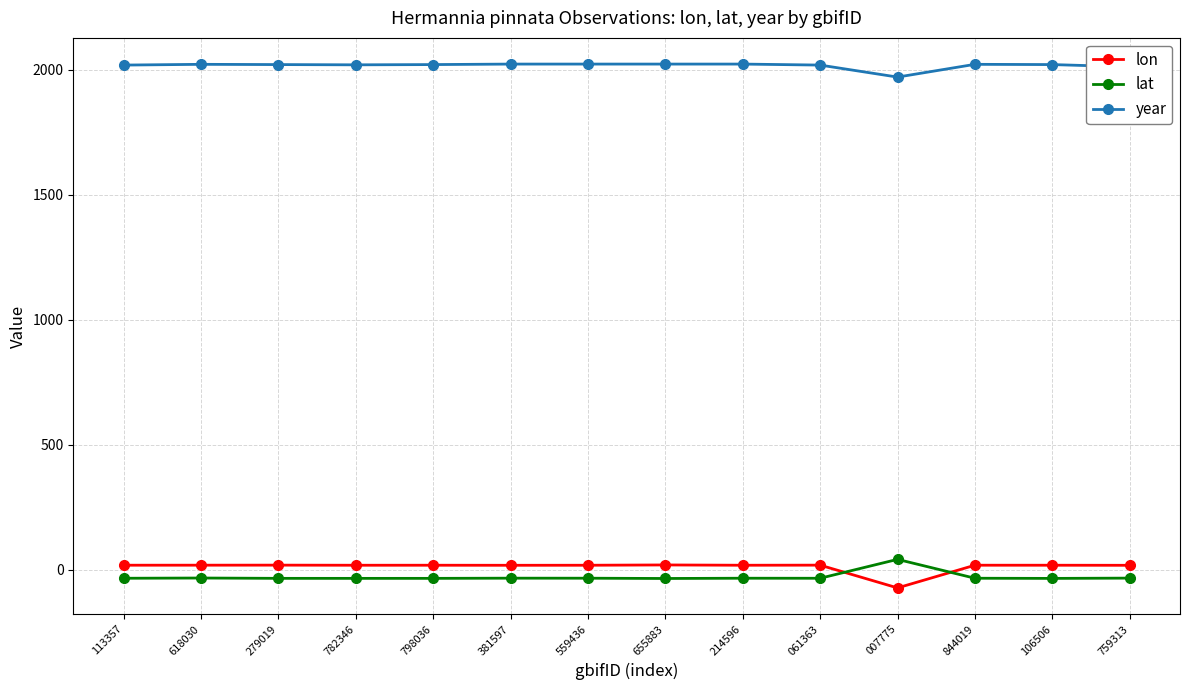

What is the difference between the maximum and minimum values in the lat series?

76.4